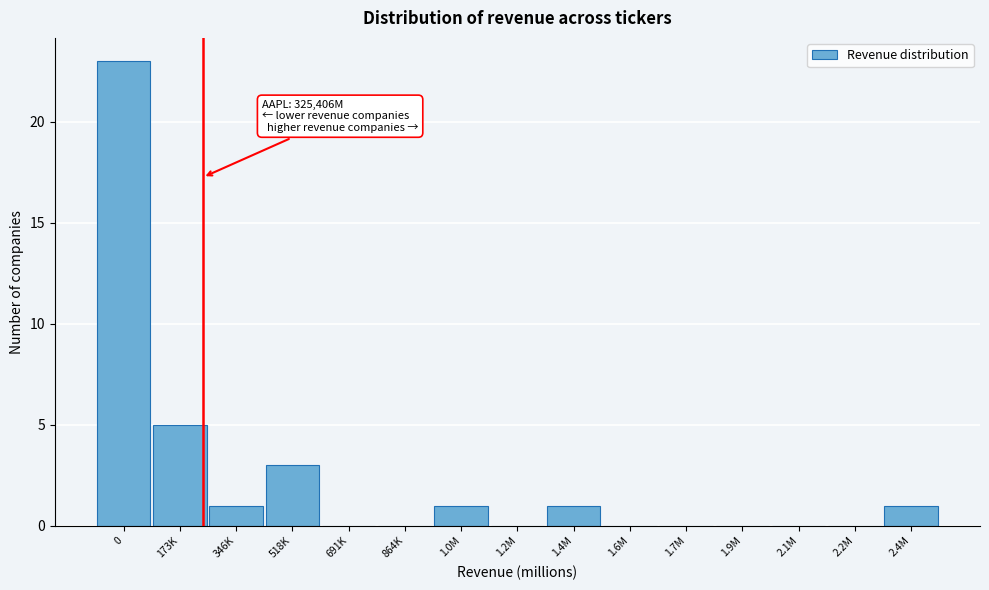

Reading left to right, list all the values displayed in this chart.

0=23	173K=5	346K=1	518K=3	691K=0	864K=0	1.0M=1	1.2M=0	1.4M=1	1.6M=0	1.7M=0	1.9M=0	2.1M=0	2.2M=0	2.4M=1